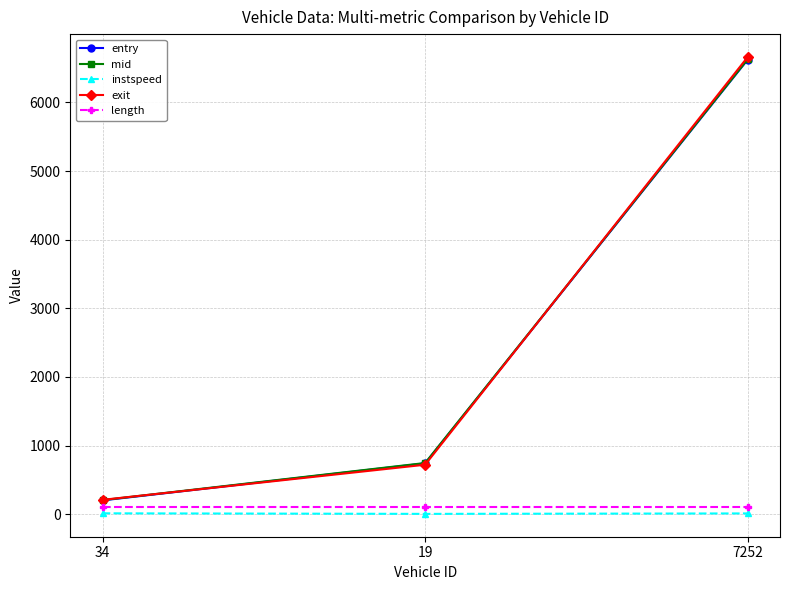

Which series has the widest spread of values?

exit